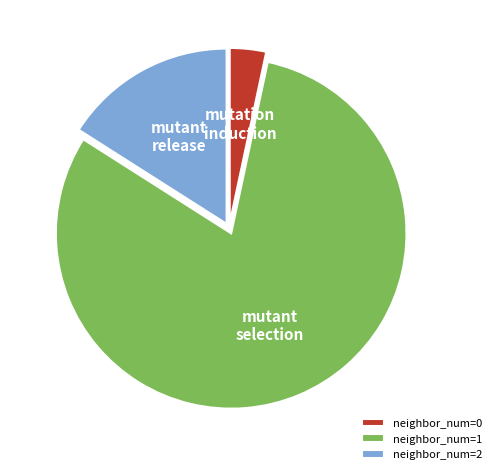

Combined, do neighbor_num=1 and neighbor_num=2 account for over 50%?

Yes